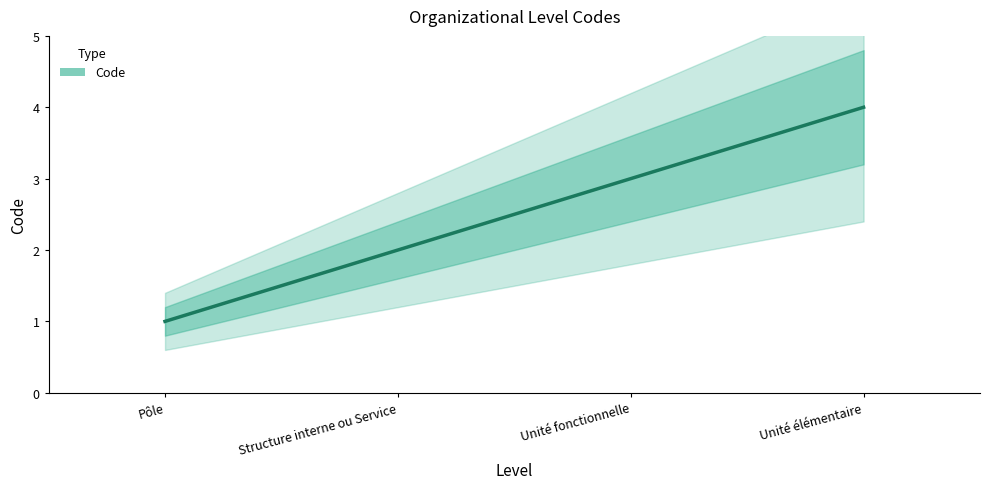

Reading right to left, extract all data points from this chart.

Unité élémentaire=4	Unité fonctionnelle=3	Structure interne ou Service=2	Pôle=1